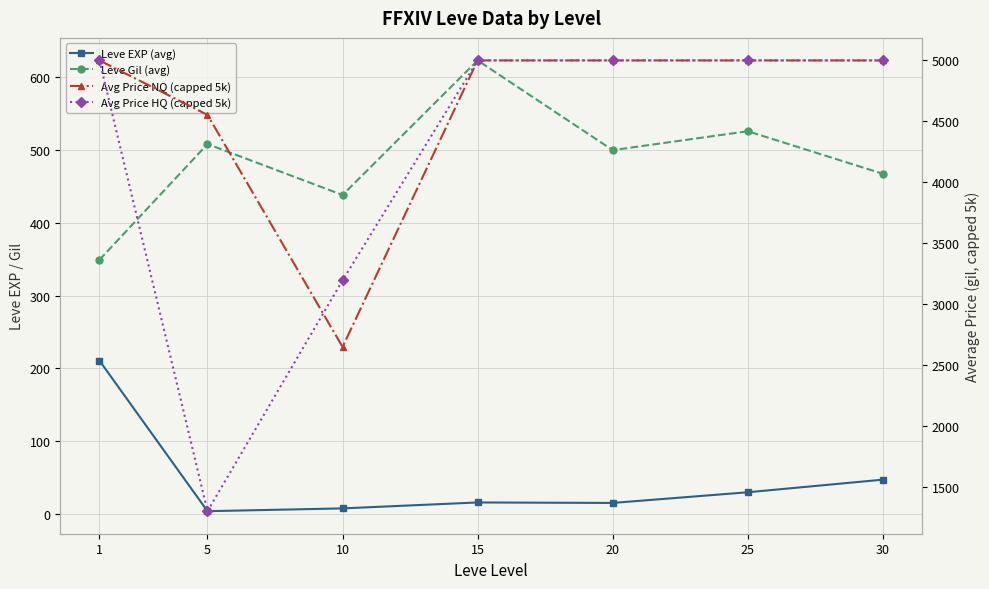

Which series has the widest spread of values?

Avg Price HQ (capped 5k)